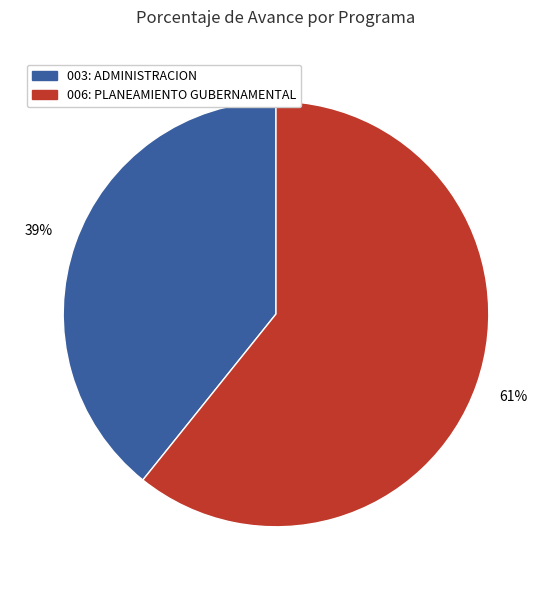

Is there a majority slice in this chart?

Yes